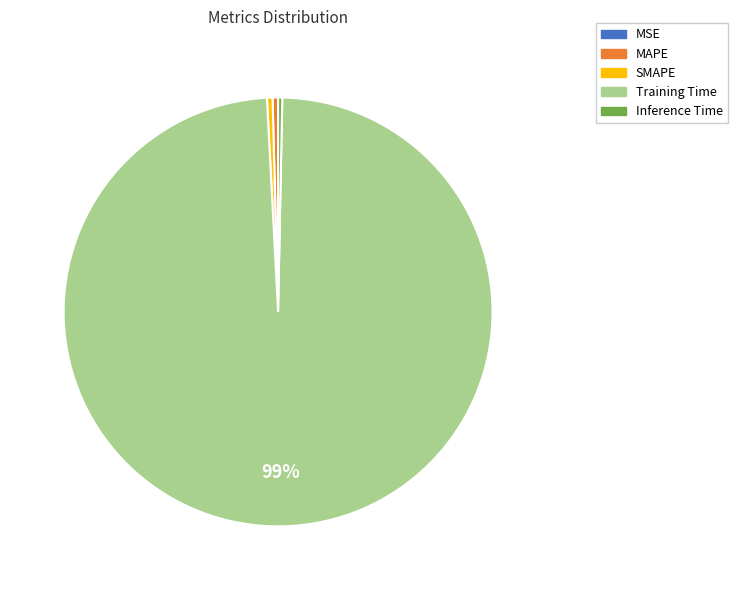

Combined, do MAPE and Inference Time account for over 50%?

No